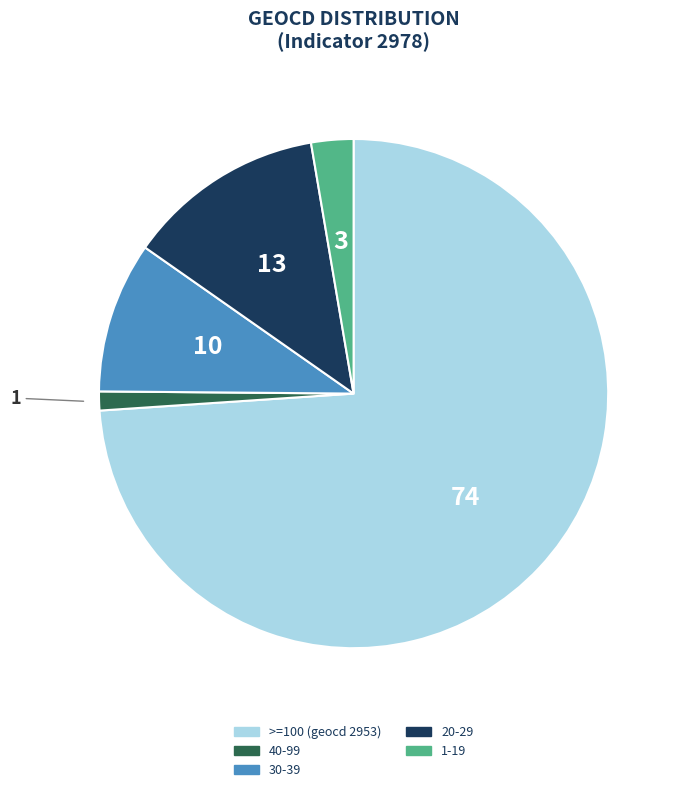

Does any single category account for the majority?

Yes